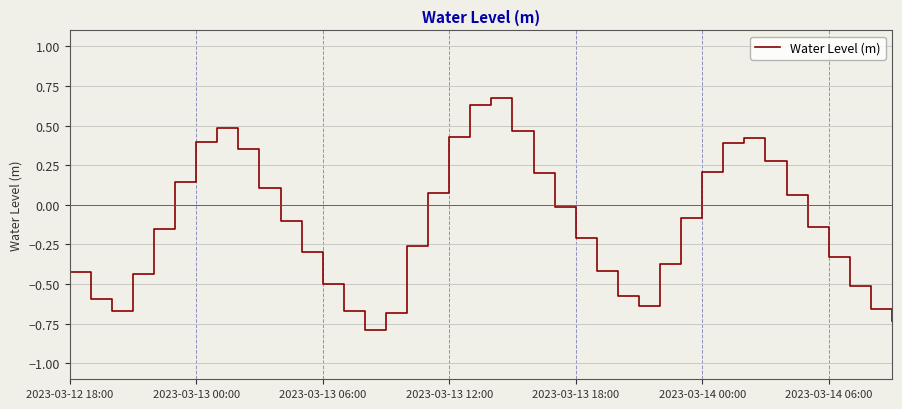

What is the difference between the maximum and minimum values?

1.5